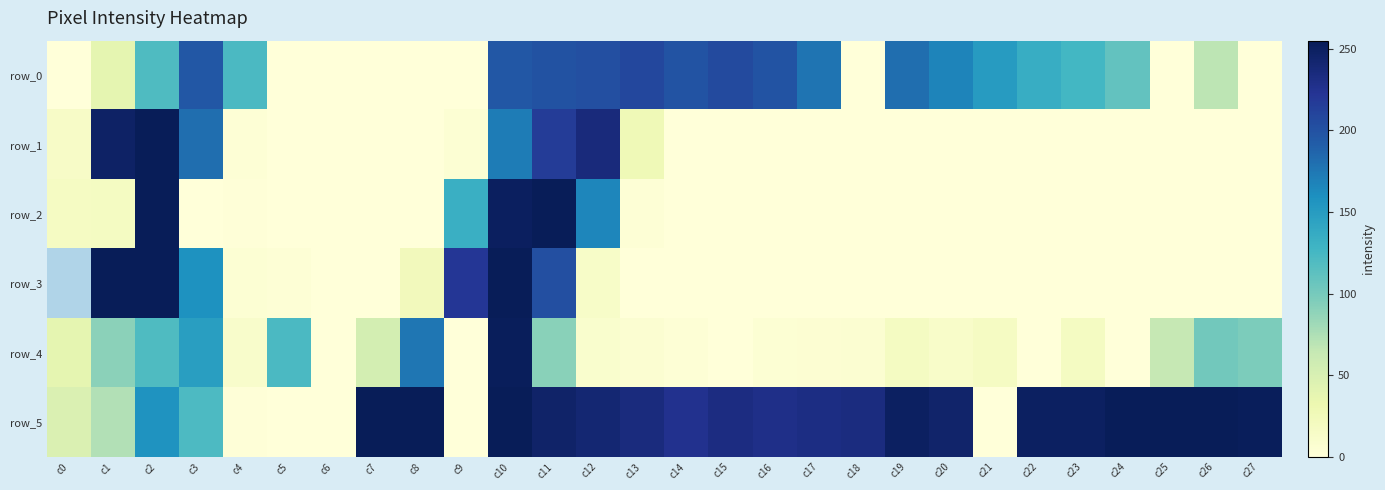

What is the difference between the row_2 values at c11 and c23?

255.0